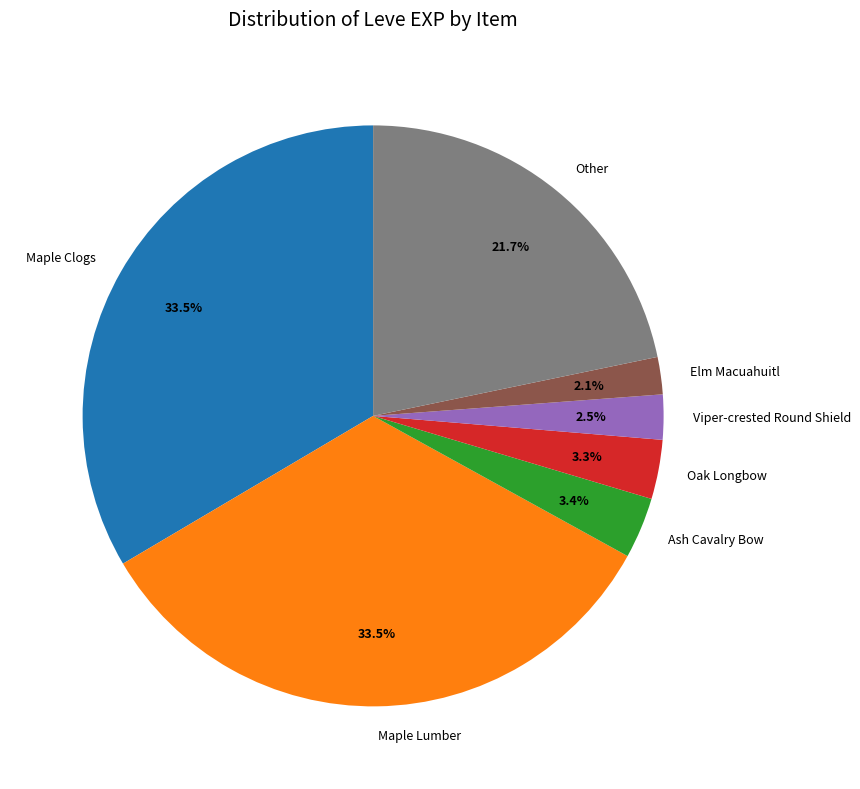

What is the ratio of the value at Maple Lumber to the value at Viper-crested Round Shield?

13.4